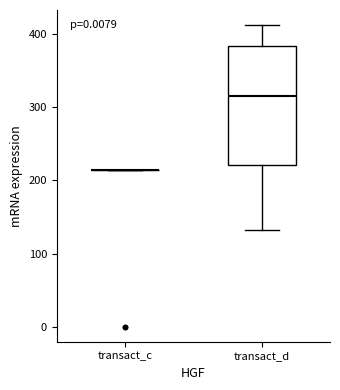

Reading left to right, read every box against the y-axis: the position of its median line, the range the box covers, and the ends of its whiskers. The values are not printed on the chart, so give them approximately, as read against the axis.

transact_c: box collapsed to a line at 210, whiskers 210 to 210
transact_d: median 320, box 220 to 380, whiskers 130 to 410